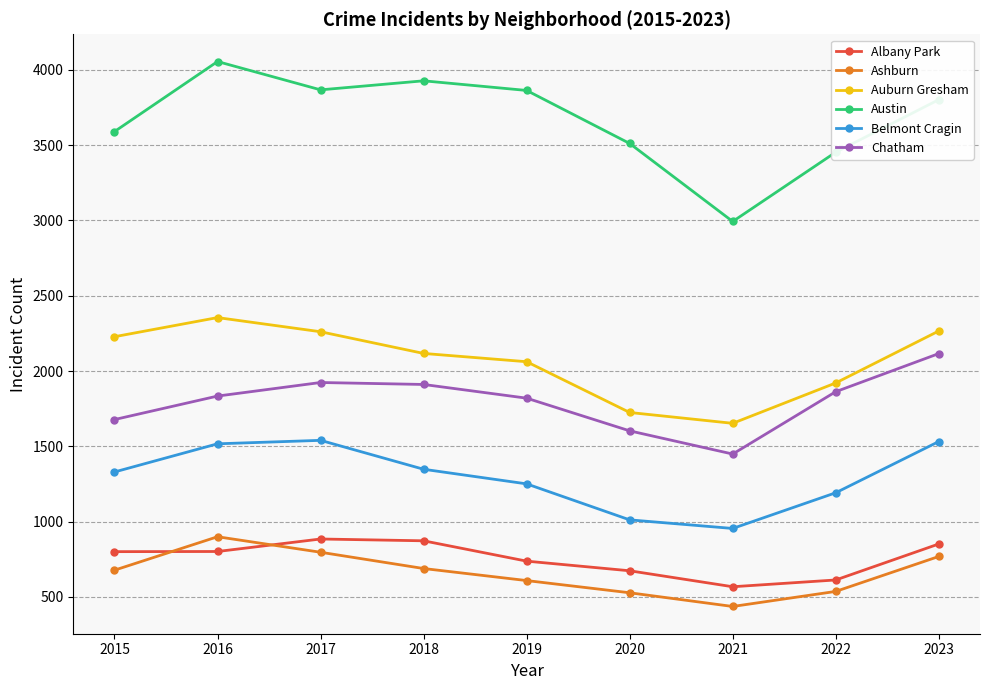

The value of Chatham at 2023 is 1385. True or false?

False